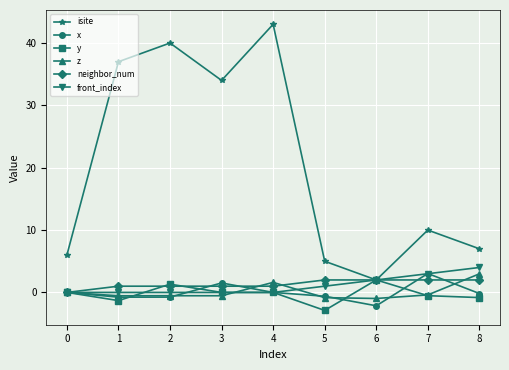

What are all the series names shown in the legend?

isite, x, y, z, neighbor_num, front_index